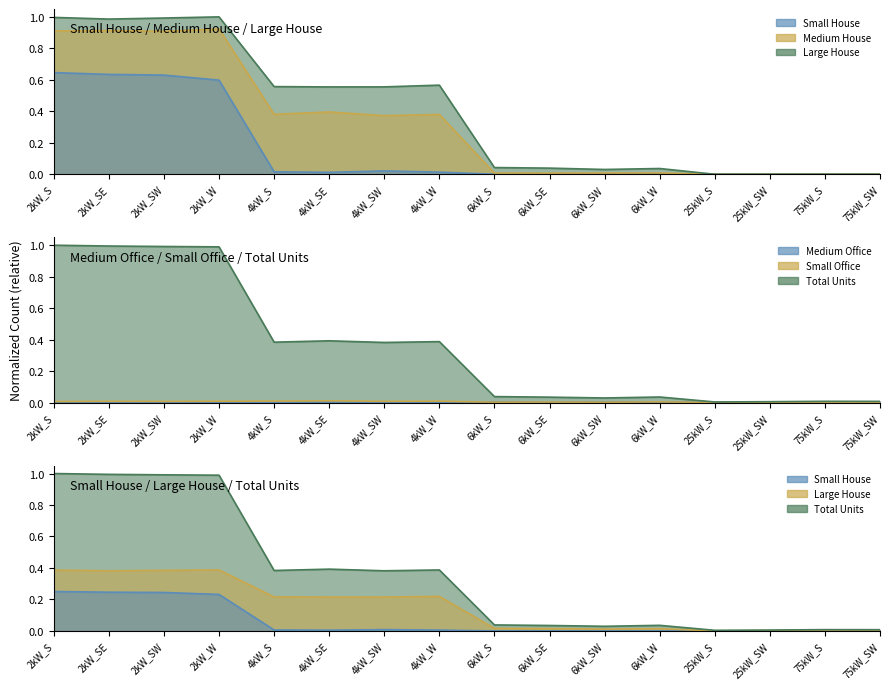

How many values in Small Office are above zero?

12